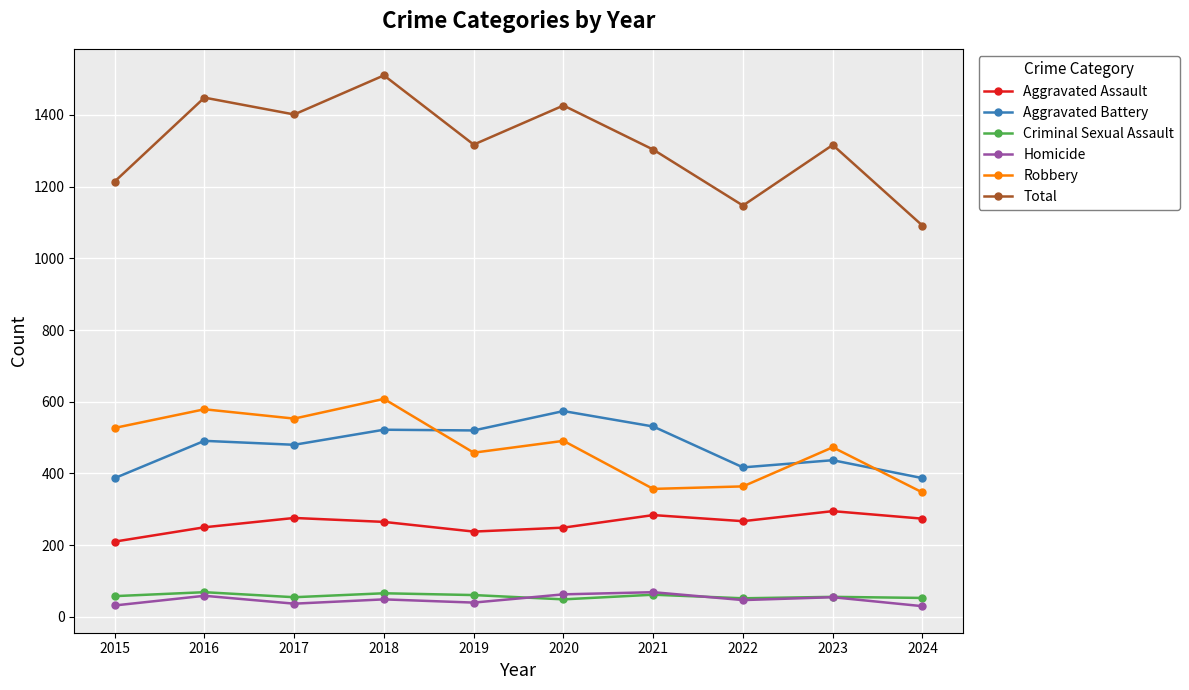

What is the difference between the Criminal Sexual Assault values at 2018 and 2023?

10